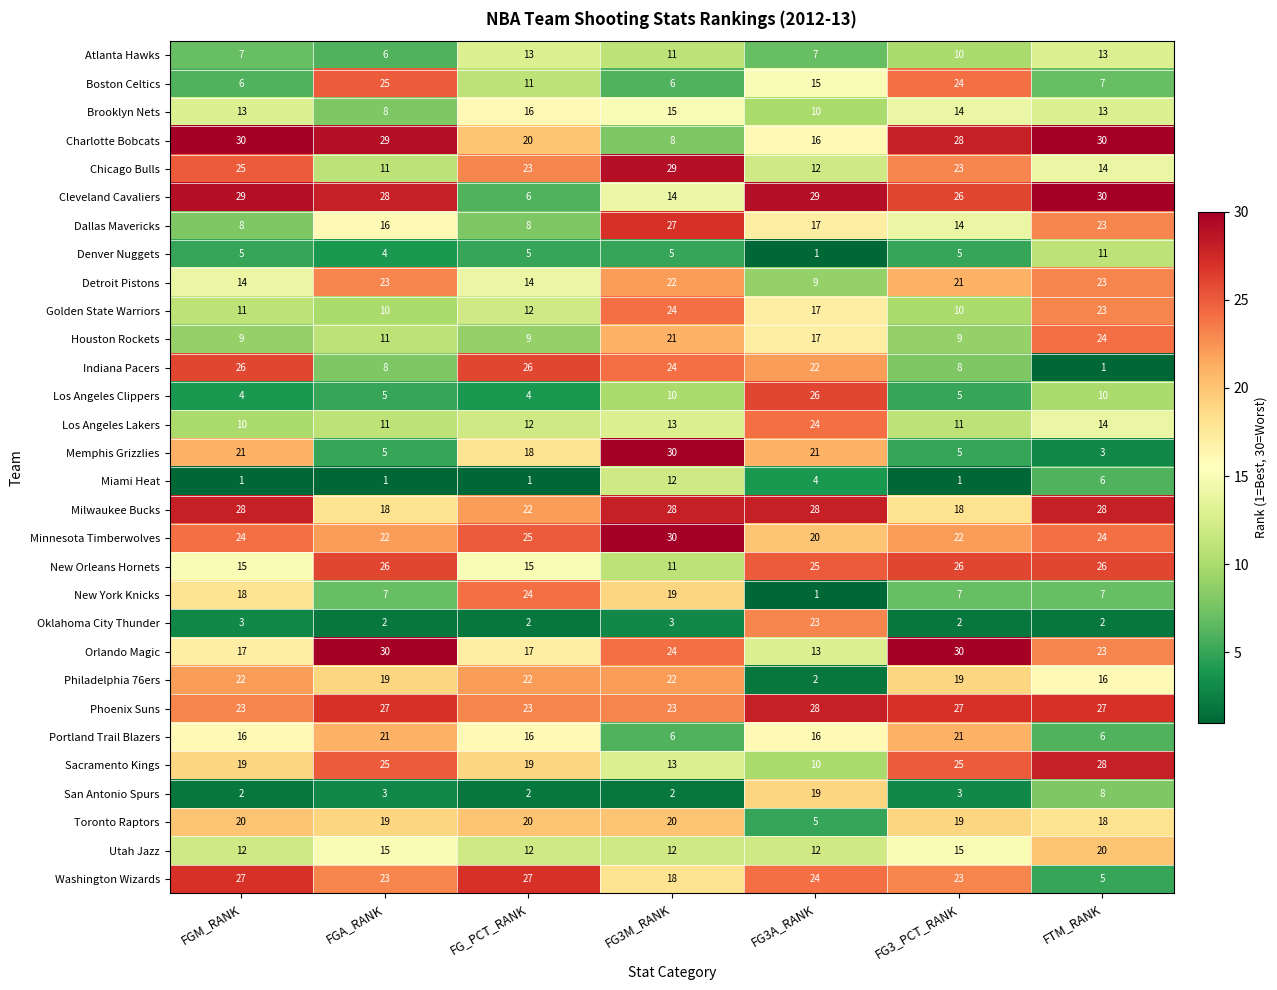

Is the value of Utah Jazz at FG3M_RANK greater than the value of Denver Nuggets at FG_PCT_RANK?

Yes